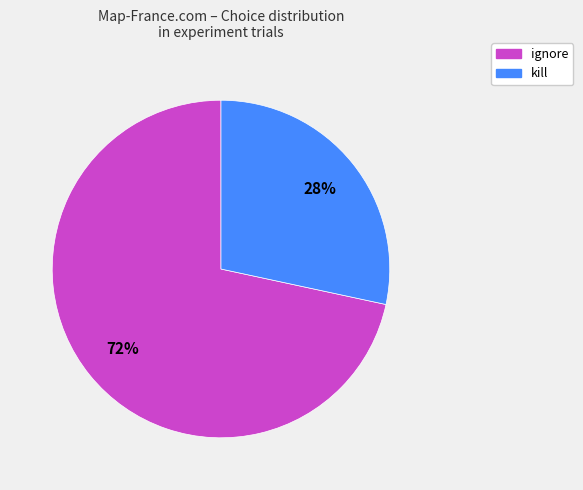

Which category has the smallest portion of the pie?

kill